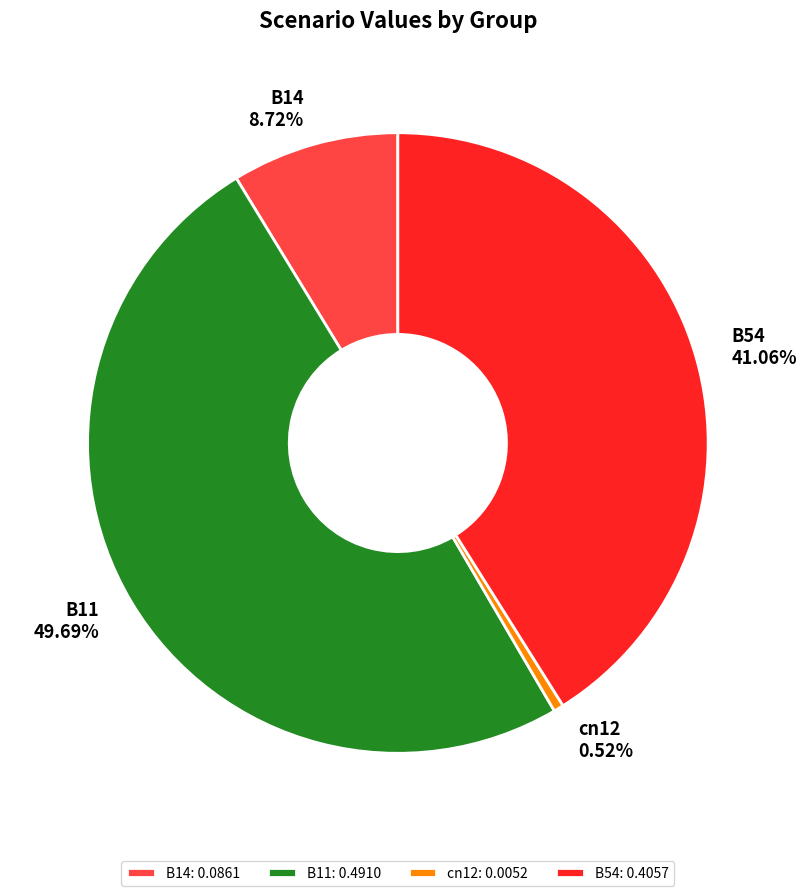

The B54 slice represents 41% of the pie. True or false?

True